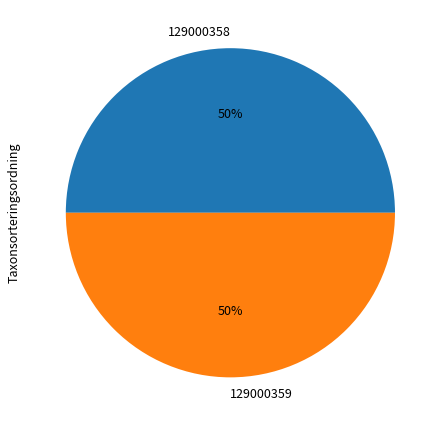

Approximately how many times larger is the value at 129000359 compared to 129000358?

1.0